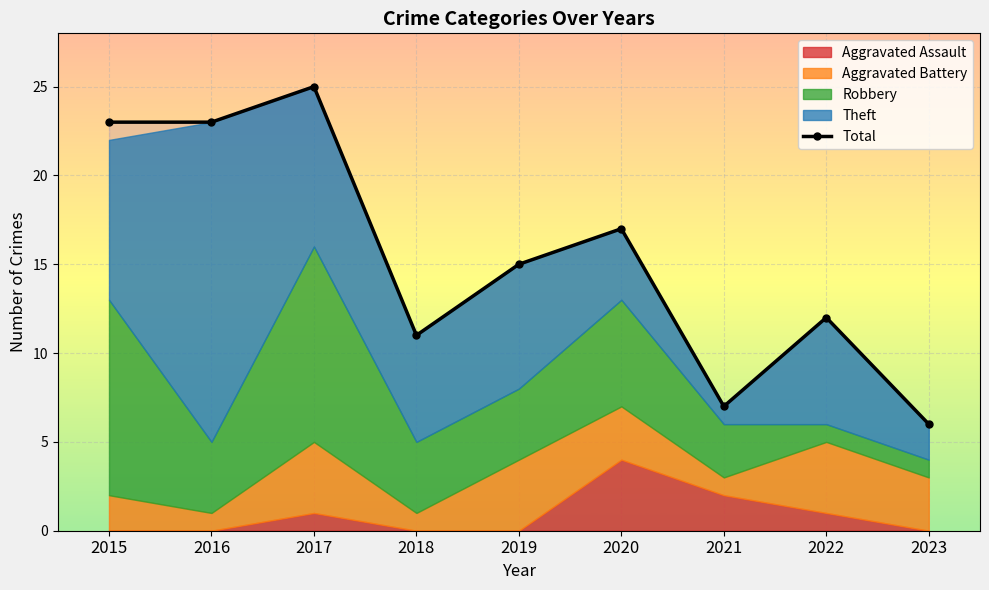

The chart shows a value of 11 at 2018. True or false?

True